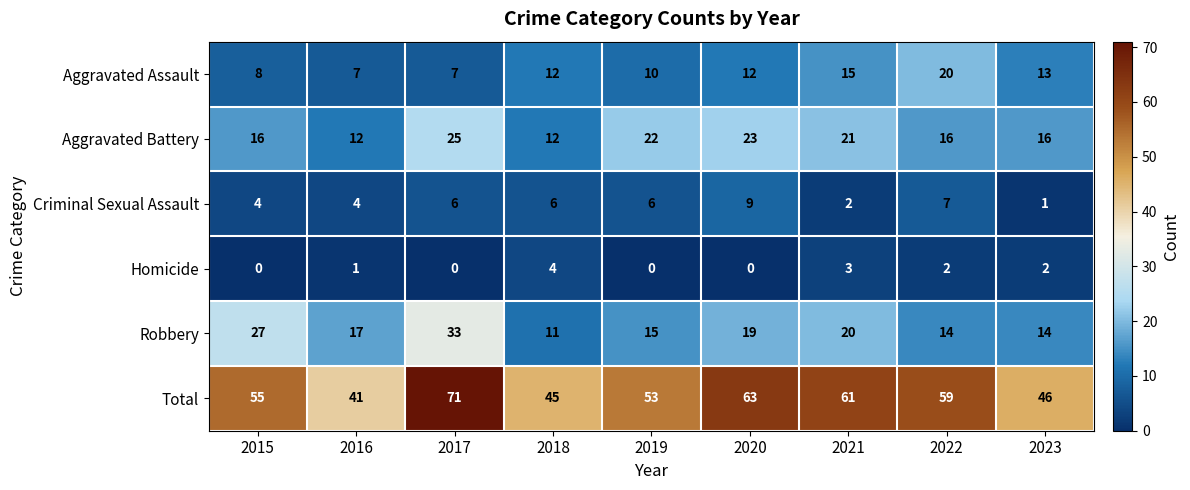

What is the difference between the maximum and minimum values in the Homicide series?

4